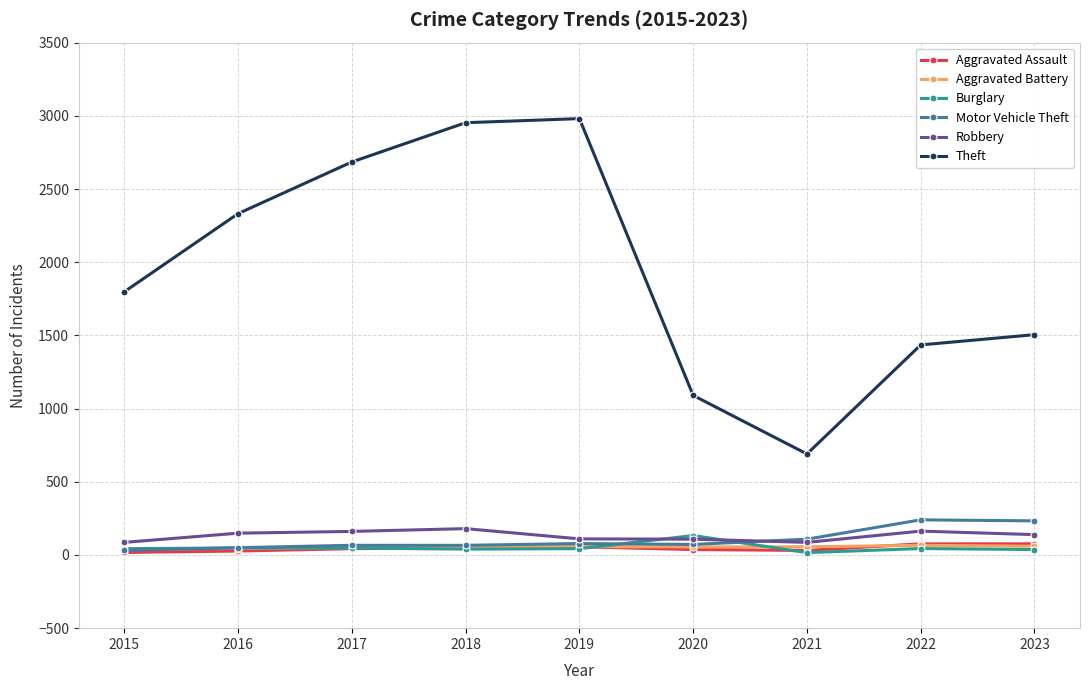

In Theft, how many points are lower than both neighbors (excluding endpoints)?

1